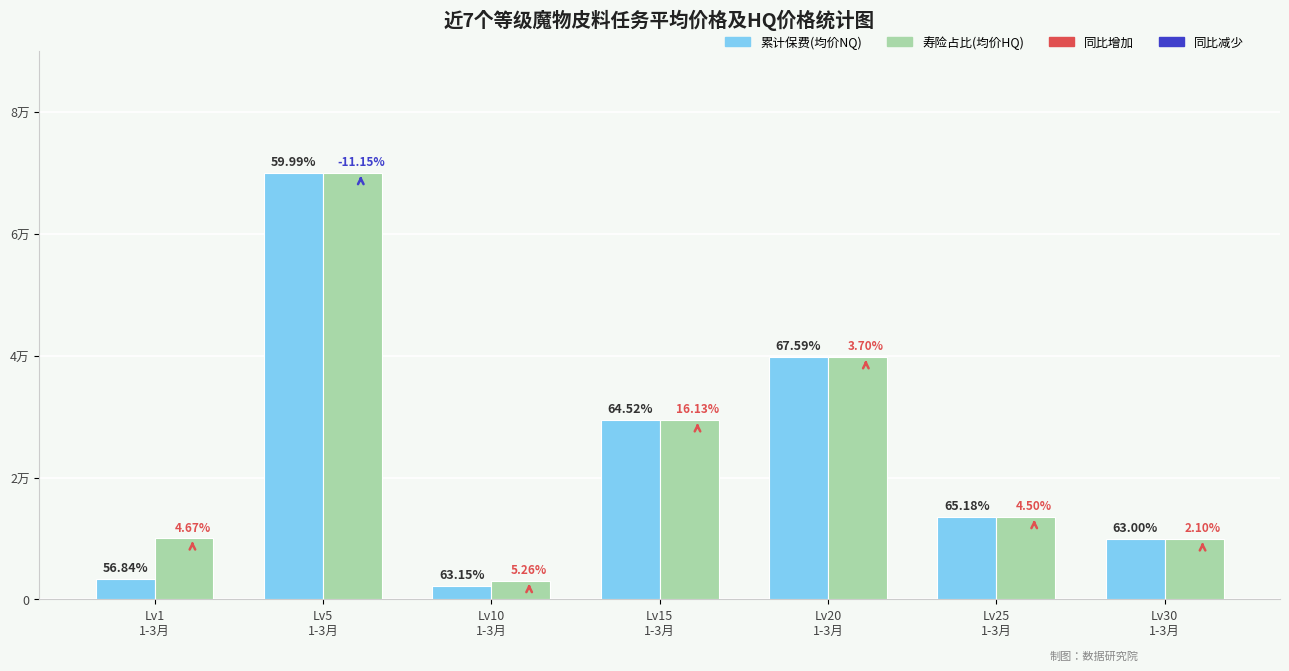

Read the 累计保费(均价NQ) value at Lv25
1-3月.

13510.5